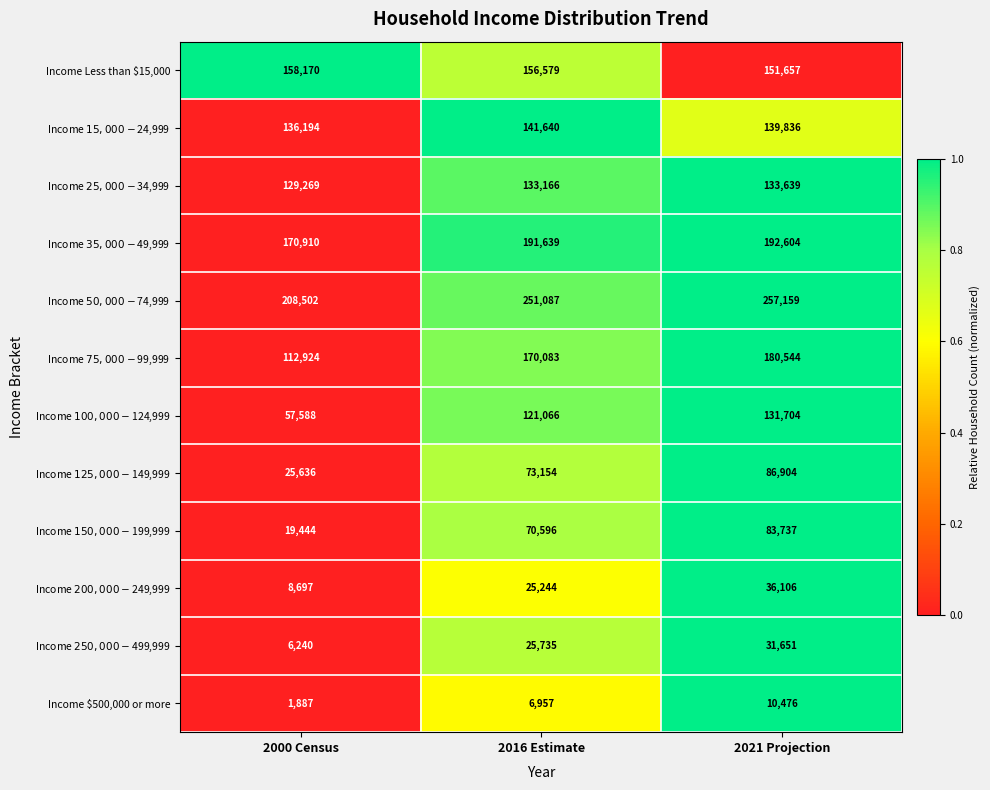

What is the spread (max minus min) of values at 2000 Census?

206615